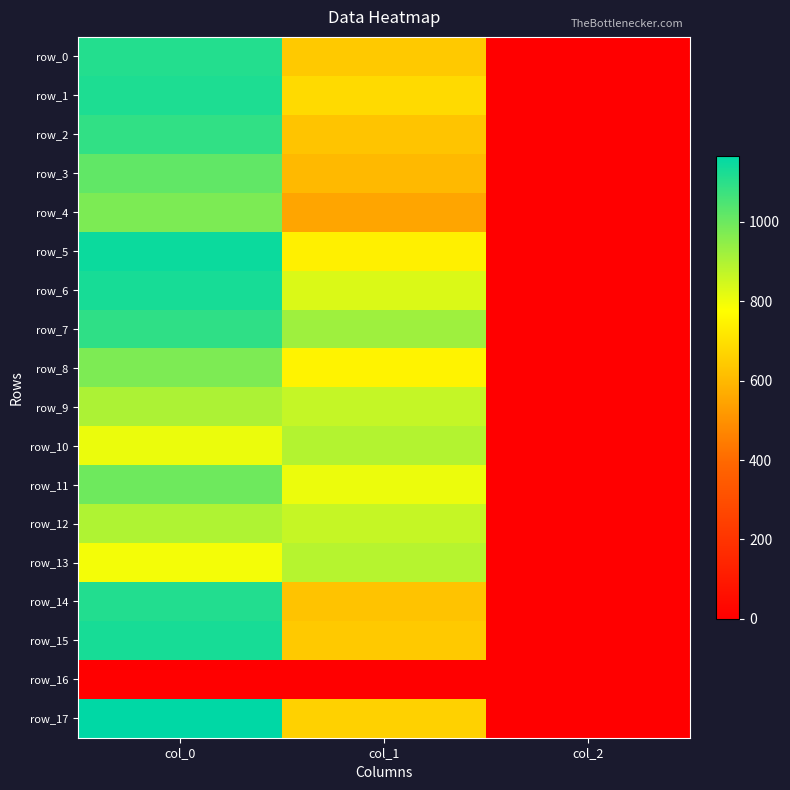

Rank the series at col_0 from highest to lowest value.

row_17, row_5, row_6, row_15, row_1, row_14, row_0, row_7, row_2, row_3, row_11, row_4, row_8, row_9, row_12, row_10, row_13, row_16